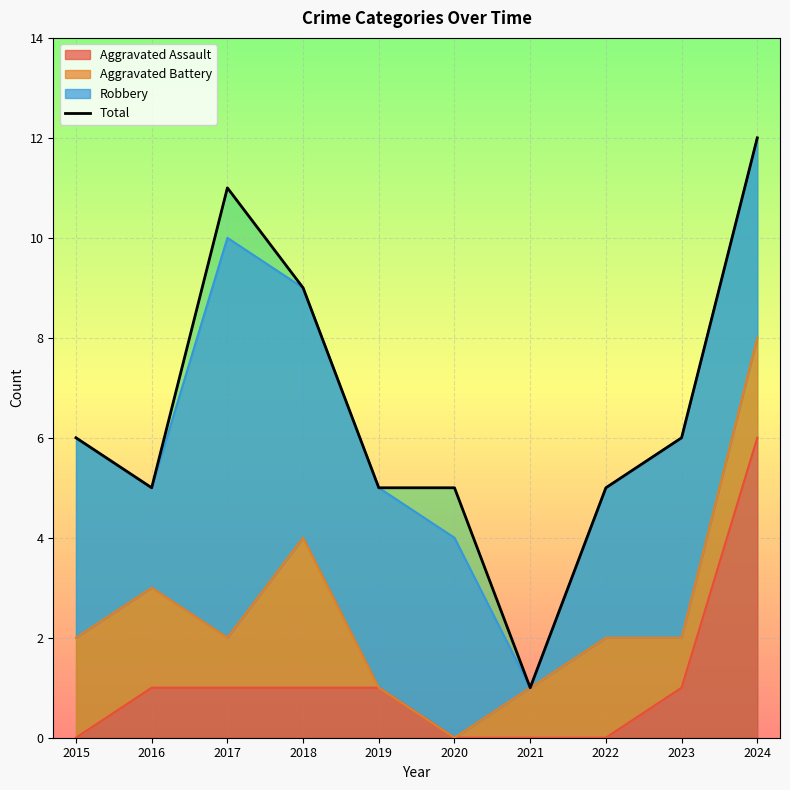

Reading left to right, transcribe all the data shown in this chart.

2015=6	2016=5	2017=11	2018=9	2019=5	2020=5	2021=1	2022=5	2023=6	2024=12